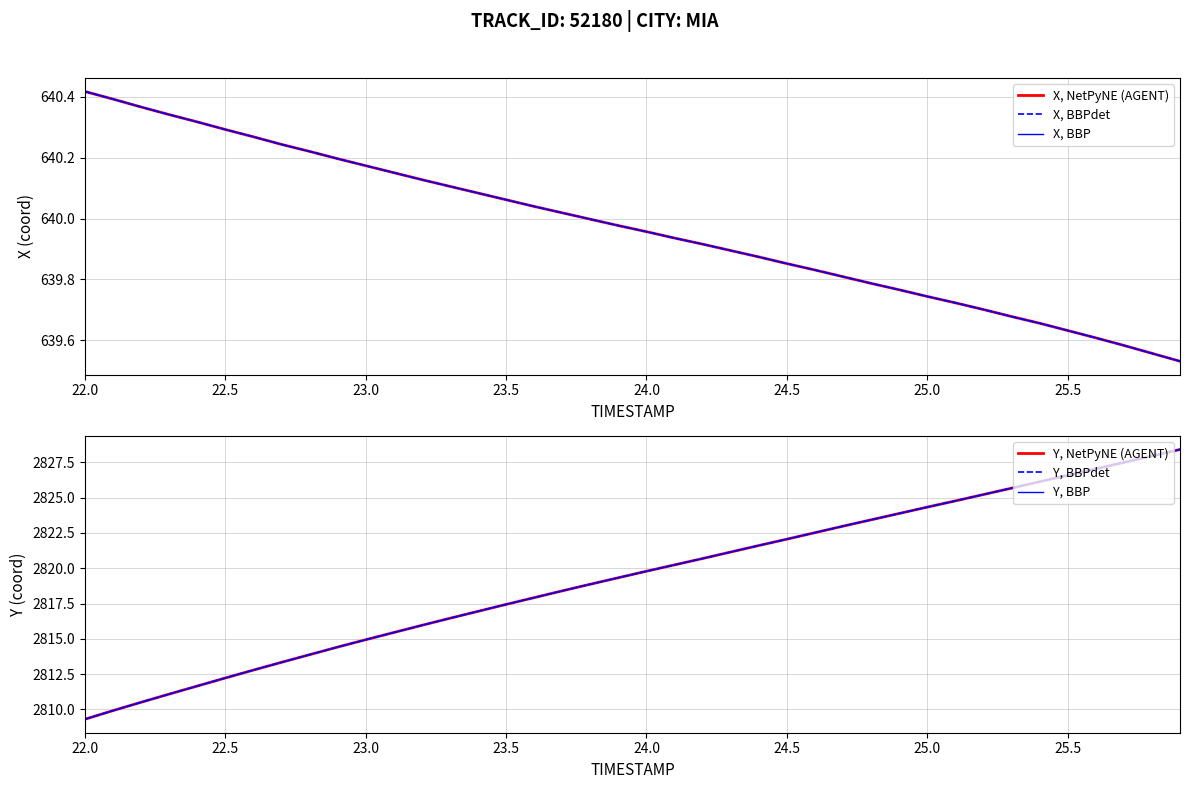

True or false: X, NetPyNE (AGENT) has more than 1 points higher than both neighbors.

False